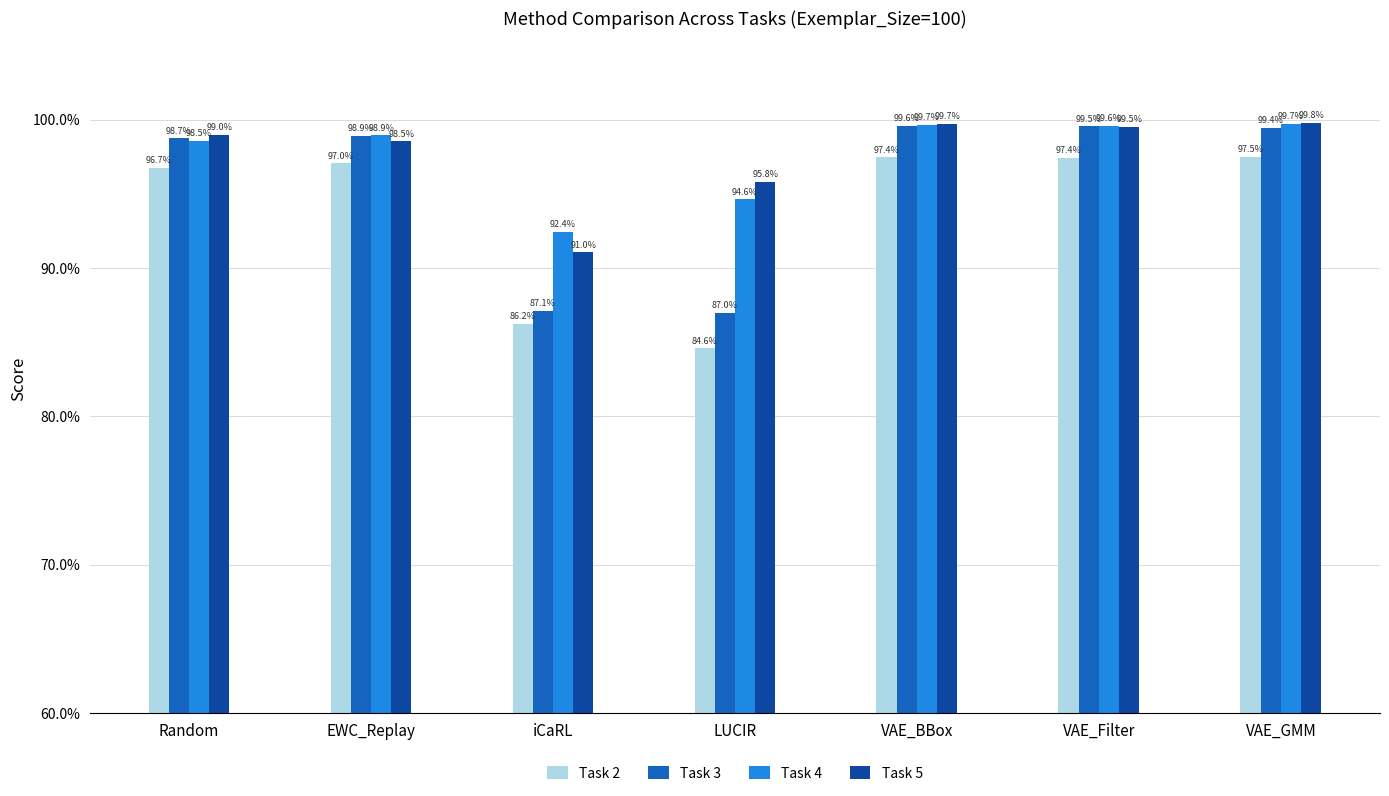

Where is Task 5 nearest to the value 0?

iCaRL